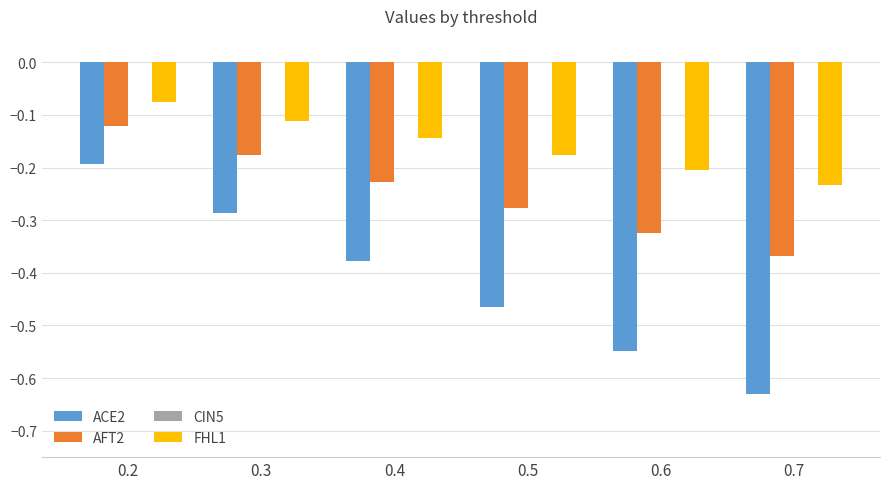

Which series has the largest total across all categories?

FHL1